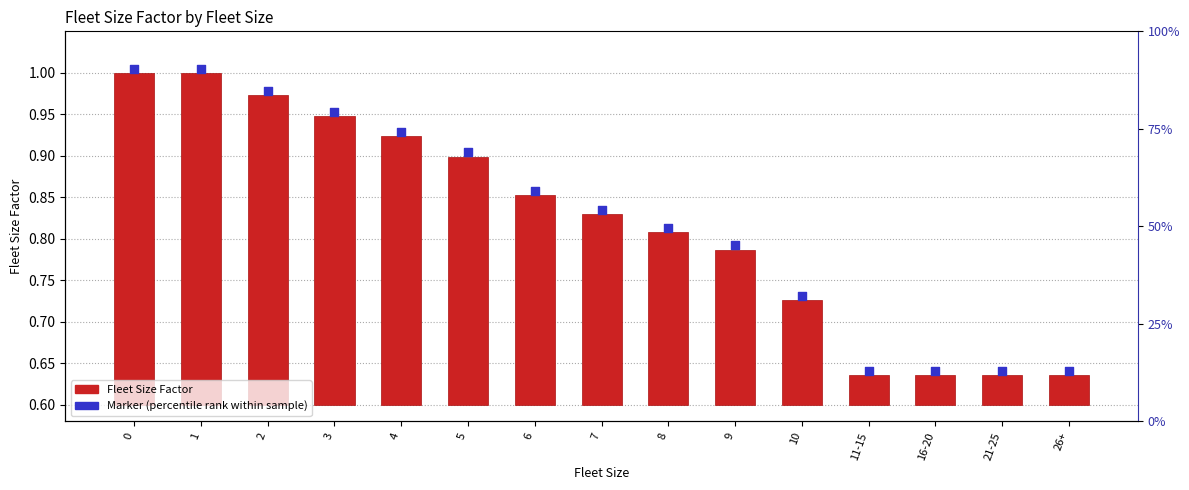

Which series contains the lowest Y value?

Fleet Size Factor